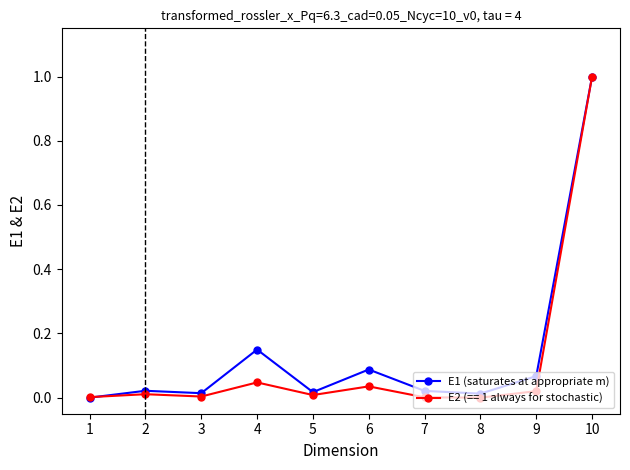

The E2 (== 1 always for stochastic) series shows 0.0 at 7. True or false?

True